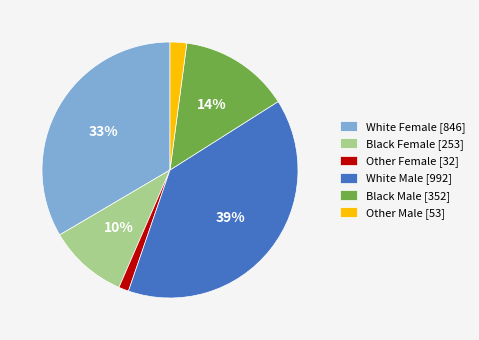

The White Male slice represents 1% of the pie. True or false?

False